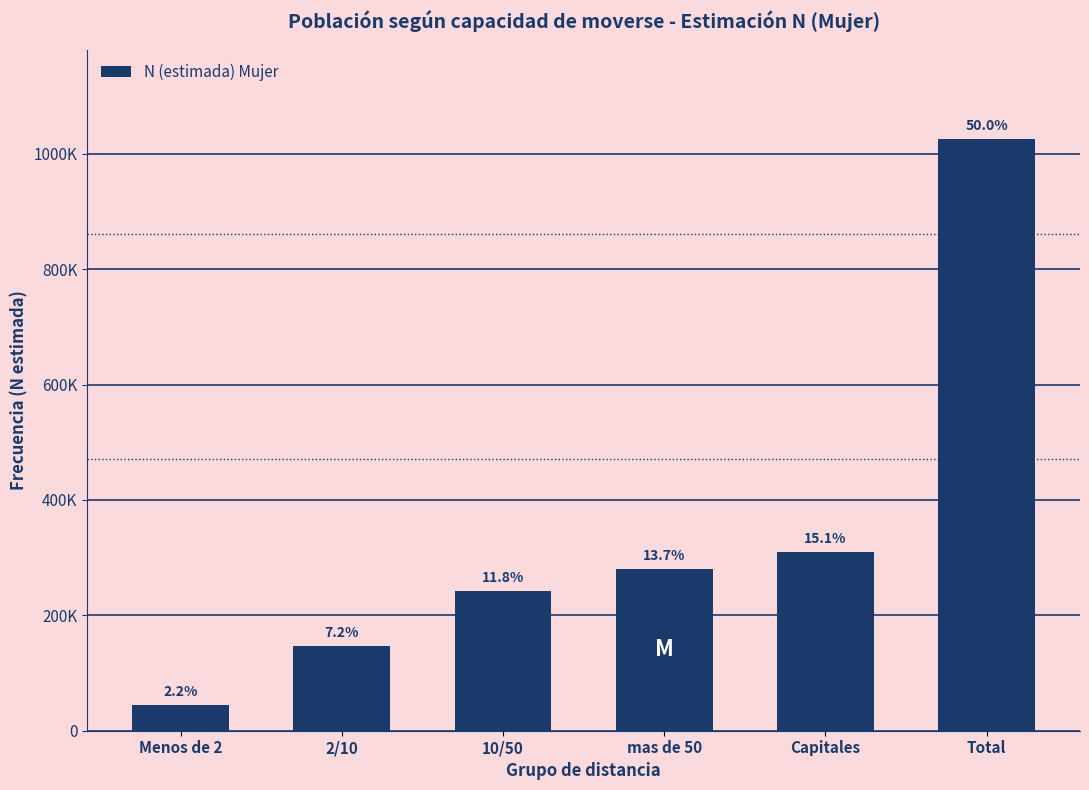

Does the chart contain any negative values?

No